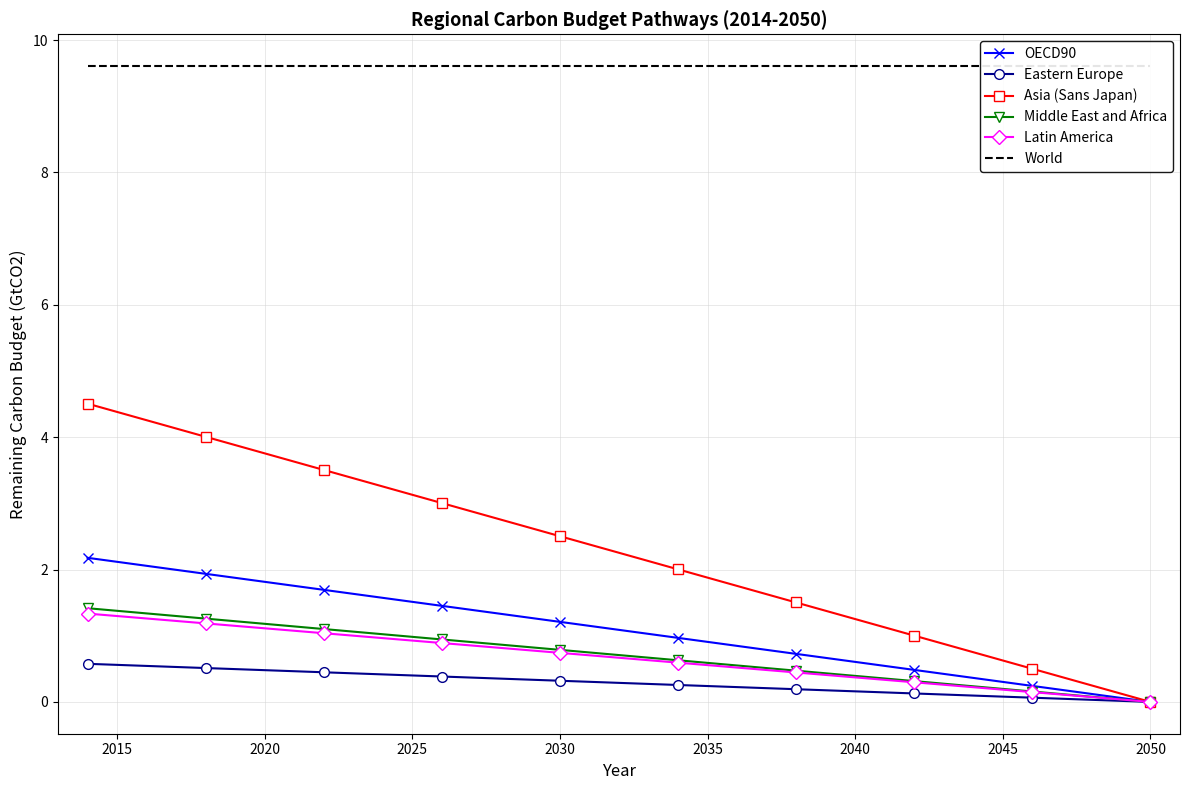

True or false: Latin America has a value of 0.2 at 2045.

True